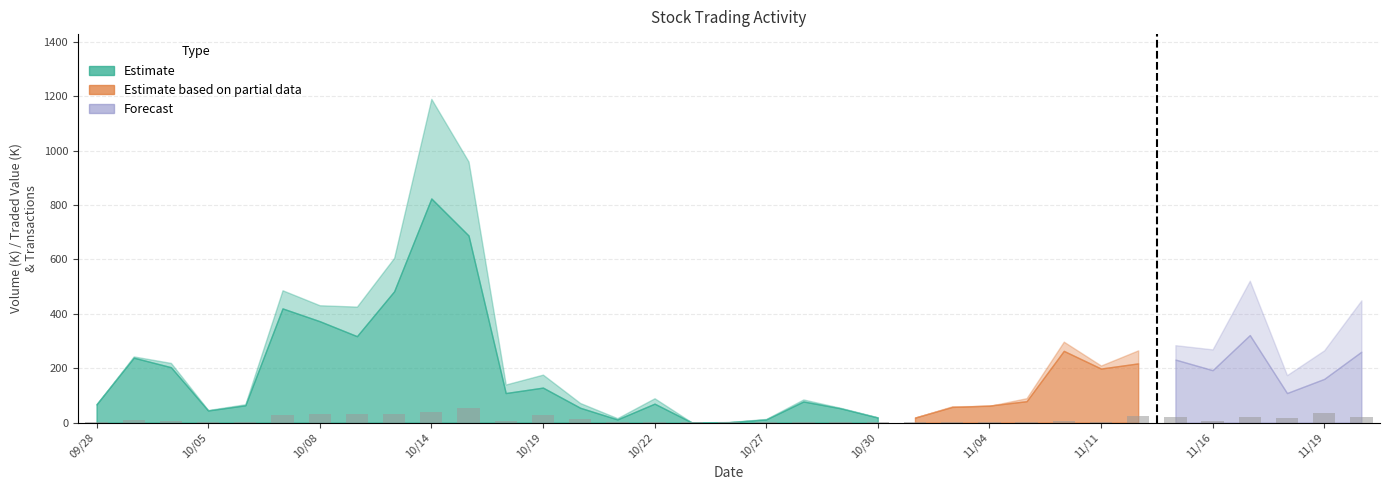

What is the greatest value displayed?

55